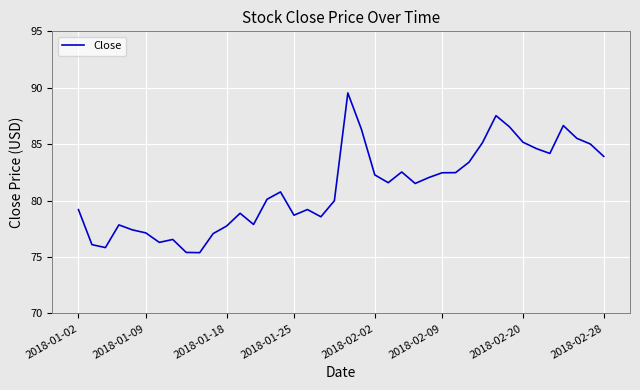

What is the minimum value shown in the chart?

75.4